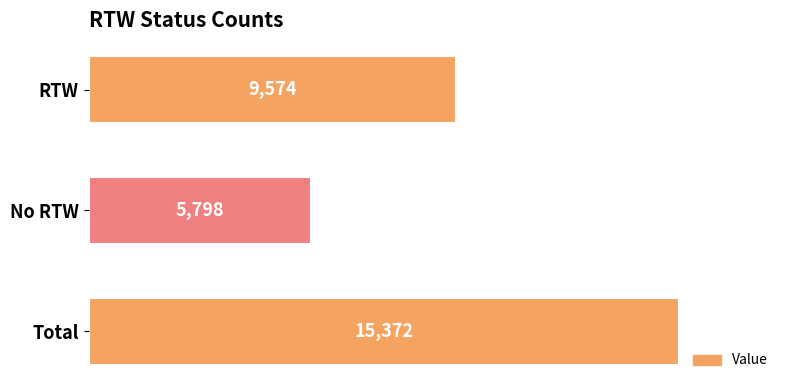

How many categories are shown in the chart?

3